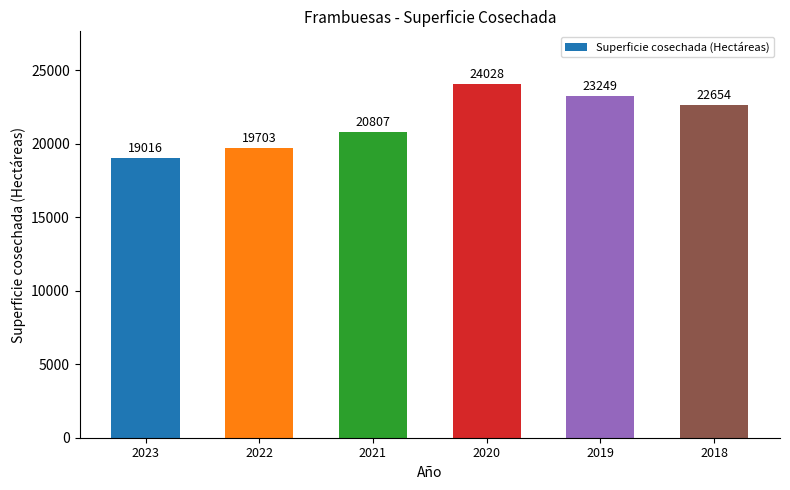

Reading right to left, transcribe all the data shown in this chart.

22654	23249	24028	20807	19703	19016